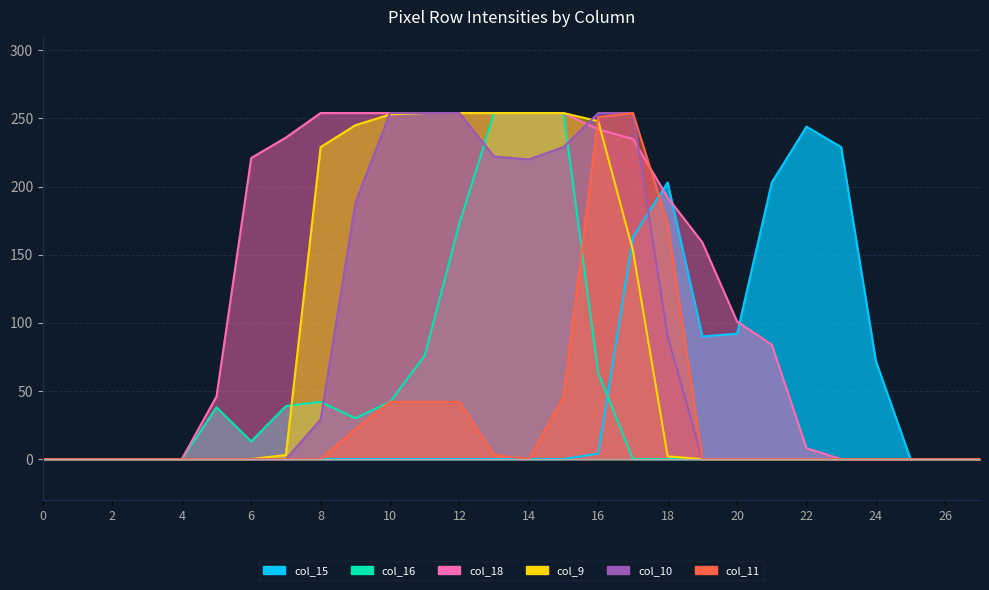

What is the difference between the maximum and minimum values in the col_9 series?

254